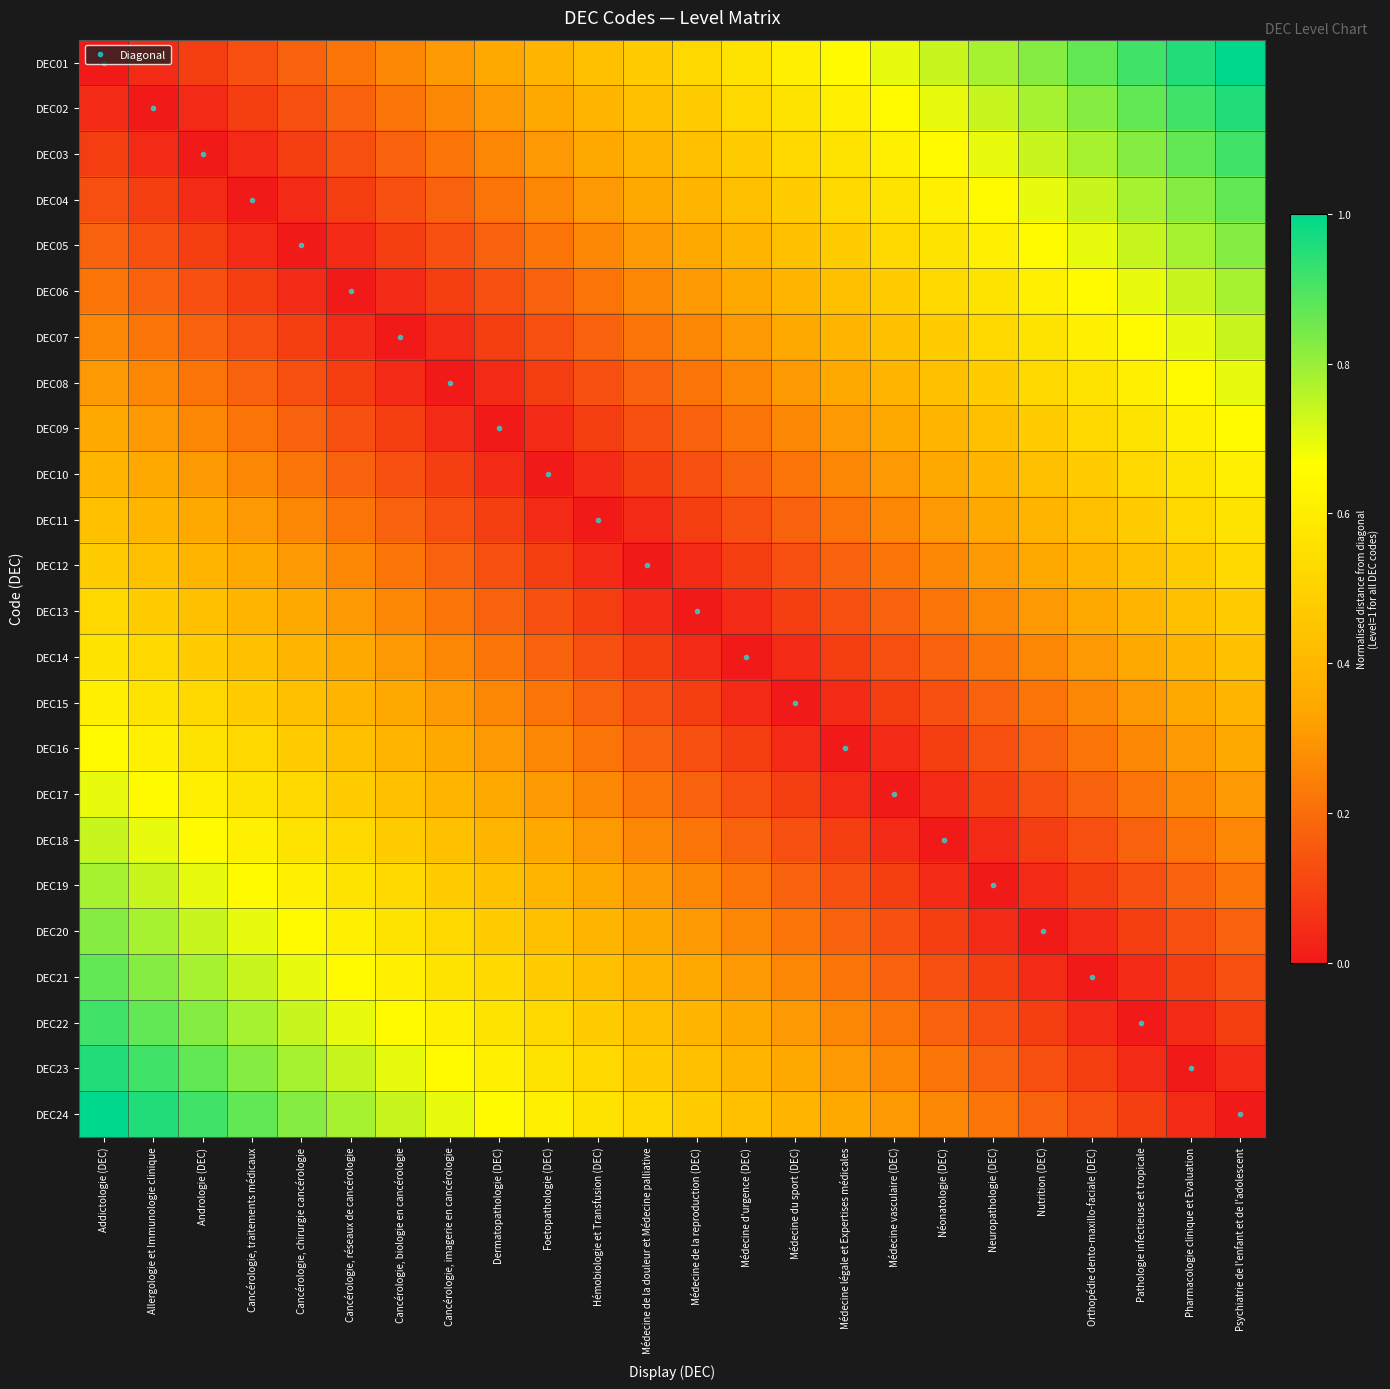

Reading left to right, extract all data points from this chart.

DEC01: Addictologie (DEC)=0.0	Allergologie et Immunologie clinique=0.0	Andrologie (DEC)=0.1	Cancérologie, traitements médicaux=0.1	Cancérologie, chirurgie cancérologie=0.2	Cancérologie, réseaux de cancérologie=0.2	Cancérologie, biologie en cancérologie=0.3	Cancérologie, imagerie en cancérologie=0.3	Dermatopathologie (DEC)=0.3	Foetopathologie (DEC)=0.4	Hémobiologie et Transfusion (DEC)=0.4	Médecine de la douleur et Médecine palliative=0.5	Médecine de la reproduction (DEC)=0.5	Médecine d'urgence (DEC)=0.6	Médecine du sport (DEC)=0.6	Médecine légale et Expertises médicales=0.7	Médecine vasculaire (DEC)=0.7	Néonatologie (DEC)=0.7	Neuropathologie (DEC)=0.8	Nutrition (DEC)=0.8	Orthopédie dento-maxillo-faciale (DEC)=0.9	Pathologie infectieuse et tropicale=0.9	Pharmacologie clinique et Evaluation=1.0	Psychiatrie de l'enfant et de l'adolescent=1.0
DEC02: Addictologie (DEC)=0.0	Allergologie et Immunologie clinique=0.0	Andrologie (DEC)=0.0	Cancérologie, traitements médicaux=0.1	Cancérologie, chirurgie cancérologie=0.1	Cancérologie, réseaux de cancérologie=0.2	Cancérologie, biologie en cancérologie=0.2	Cancérologie, imagerie en cancérologie=0.3	Dermatopathologie (DEC)=0.3	Foetopathologie (DEC)=0.3	Hémobiologie et Transfusion (DEC)=0.4	Médecine de la douleur et Médecine palliative=0.4	Médecine de la reproduction (DEC)=0.5	Médecine d'urgence (DEC)=0.5	Médecine du sport (DEC)=0.6	Médecine légale et Expertises médicales=0.6	Médecine vasculaire (DEC)=0.7	Néonatologie (DEC)=0.7	Neuropathologie (DEC)=0.7	Nutrition (DEC)=0.8	Orthopédie dento-maxillo-faciale (DEC)=0.8	Pathologie infectieuse et tropicale=0.9	Pharmacologie clinique et Evaluation=0.9	Psychiatrie de l'enfant et de l'adolescent=1.0
DEC03: Addictologie (DEC)=0.1	Allergologie et Immunologie clinique=0.0	Andrologie (DEC)=0.0	Cancérologie, traitements médicaux=0.0	Cancérologie, chirurgie cancérologie=0.1	Cancérologie, réseaux de cancérologie=0.1	Cancérologie, biologie en cancérologie=0.2	Cancérologie, imagerie en cancérologie=0.2	Dermatopathologie (DEC)=0.3	Foetopathologie (DEC)=0.3	Hémobiologie et Transfusion (DEC)=0.3	Médecine de la douleur et Médecine palliative=0.4	Médecine de la reproduction (DEC)=0.4	Médecine d'urgence (DEC)=0.5	Médecine du sport (DEC)=0.5	Médecine légale et Expertises médicales=0.6	Médecine vasculaire (DEC)=0.6	Néonatologie (DEC)=0.7	Neuropathologie (DEC)=0.7	Nutrition (DEC)=0.7	Orthopédie dento-maxillo-faciale (DEC)=0.8	Pathologie infectieuse et tropicale=0.8	Pharmacologie clinique et Evaluation=0.9	Psychiatrie de l'enfant et de l'adolescent=0.9
DEC04: Addictologie (DEC)=0.1	Allergologie et Immunologie clinique=0.1	Andrologie (DEC)=0.0	Cancérologie, traitements médicaux=0.0	Cancérologie, chirurgie cancérologie=0.0	Cancérologie, réseaux de cancérologie=0.1	Cancérologie, biologie en cancérologie=0.1	Cancérologie, imagerie en cancérologie=0.2	Dermatopathologie (DEC)=0.2	Foetopathologie (DEC)=0.3	Hémobiologie et Transfusion (DEC)=0.3	Médecine de la douleur et Médecine palliative=0.3	Médecine de la reproduction (DEC)=0.4	Médecine d'urgence (DEC)=0.4	Médecine du sport (DEC)=0.5	Médecine légale et Expertises médicales=0.5	Médecine vasculaire (DEC)=0.6	Néonatologie (DEC)=0.6	Neuropathologie (DEC)=0.7	Nutrition (DEC)=0.7	Orthopédie dento-maxillo-faciale (DEC)=0.7	Pathologie infectieuse et tropicale=0.8	Pharmacologie clinique et Evaluation=0.8	Psychiatrie de l'enfant et de l'adolescent=0.9
DEC05: Addictologie (DEC)=0.2	Allergologie et Immunologie clinique=0.1	Andrologie (DEC)=0.1	Cancérologie, traitements médicaux=0.0	Cancérologie, chirurgie cancérologie=0.0	Cancérologie, réseaux de cancérologie=0.0	Cancérologie, biologie en cancérologie=0.1	Cancérologie, imagerie en cancérologie=0.1	Dermatopathologie (DEC)=0.2	Foetopathologie (DEC)=0.2	Hémobiologie et Transfusion (DEC)=0.3	Médecine de la douleur et Médecine palliative=0.3	Médecine de la reproduction (DEC)=0.3	Médecine d'urgence (DEC)=0.4	Médecine du sport (DEC)=0.4	Médecine légale et Expertises médicales=0.5	Médecine vasculaire (DEC)=0.5	Néonatologie (DEC)=0.6	Neuropathologie (DEC)=0.6	Nutrition (DEC)=0.7	Orthopédie dento-maxillo-faciale (DEC)=0.7	Pathologie infectieuse et tropicale=0.7	Pharmacologie clinique et Evaluation=0.8	Psychiatrie de l'enfant et de l'adolescent=0.8
DEC06: Addictologie (DEC)=0.2	Allergologie et Immunologie clinique=0.2	Andrologie (DEC)=0.1	Cancérologie, traitements médicaux=0.1	Cancérologie, chirurgie cancérologie=0.0	Cancérologie, réseaux de cancérologie=0.0	Cancérologie, biologie en cancérologie=0.0	Cancérologie, imagerie en cancérologie=0.1	Dermatopathologie (DEC)=0.1	Foetopathologie (DEC)=0.2	Hémobiologie et Transfusion (DEC)=0.2	Médecine de la douleur et Médecine palliative=0.3	Médecine de la reproduction (DEC)=0.3	Médecine d'urgence (DEC)=0.3	Médecine du sport (DEC)=0.4	Médecine légale et Expertises médicales=0.4	Médecine vasculaire (DEC)=0.5	Néonatologie (DEC)=0.5	Neuropathologie (DEC)=0.6	Nutrition (DEC)=0.6	Orthopédie dento-maxillo-faciale (DEC)=0.7	Pathologie infectieuse et tropicale=0.7	Pharmacologie clinique et Evaluation=0.7	Psychiatrie de l'enfant et de l'adolescent=0.8
DEC07: Addictologie (DEC)=0.3	Allergologie et Immunologie clinique=0.2	Andrologie (DEC)=0.2	Cancérologie, traitements médicaux=0.1	Cancérologie, chirurgie cancérologie=0.1	Cancérologie, réseaux de cancérologie=0.0	Cancérologie, biologie en cancérologie=0.0	Cancérologie, imagerie en cancérologie=0.0	Dermatopathologie (DEC)=0.1	Foetopathologie (DEC)=0.1	Hémobiologie et Transfusion (DEC)=0.2	Médecine de la douleur et Médecine palliative=0.2	Médecine de la reproduction (DEC)=0.3	Médecine d'urgence (DEC)=0.3	Médecine du sport (DEC)=0.3	Médecine légale et Expertises médicales=0.4	Médecine vasculaire (DEC)=0.4	Néonatologie (DEC)=0.5	Neuropathologie (DEC)=0.5	Nutrition (DEC)=0.6	Orthopédie dento-maxillo-faciale (DEC)=0.6	Pathologie infectieuse et tropicale=0.7	Pharmacologie clinique et Evaluation=0.7	Psychiatrie de l'enfant et de l'adolescent=0.7
DEC08: Addictologie (DEC)=0.3	Allergologie et Immunologie clinique=0.3	Andrologie (DEC)=0.2	Cancérologie, traitements médicaux=0.2	Cancérologie, chirurgie cancérologie=0.1	Cancérologie, réseaux de cancérologie=0.1	Cancérologie, biologie en cancérologie=0.0	Cancérologie, imagerie en cancérologie=0.0	Dermatopathologie (DEC)=0.0	Foetopathologie (DEC)=0.1	Hémobiologie et Transfusion (DEC)=0.1	Médecine de la douleur et Médecine palliative=0.2	Médecine de la reproduction (DEC)=0.2	Médecine d'urgence (DEC)=0.3	Médecine du sport (DEC)=0.3	Médecine légale et Expertises médicales=0.3	Médecine vasculaire (DEC)=0.4	Néonatologie (DEC)=0.4	Neuropathologie (DEC)=0.5	Nutrition (DEC)=0.5	Orthopédie dento-maxillo-faciale (DEC)=0.6	Pathologie infectieuse et tropicale=0.6	Pharmacologie clinique et Evaluation=0.7	Psychiatrie de l'enfant et de l'adolescent=0.7
DEC09: Addictologie (DEC)=0.3	Allergologie et Immunologie clinique=0.3	Andrologie (DEC)=0.3	Cancérologie, traitements médicaux=0.2	Cancérologie, chirurgie cancérologie=0.2	Cancérologie, réseaux de cancérologie=0.1	Cancérologie, biologie en cancérologie=0.1	Cancérologie, imagerie en cancérologie=0.0	Dermatopathologie (DEC)=0.0	Foetopathologie (DEC)=0.0	Hémobiologie et Transfusion (DEC)=0.1	Médecine de la douleur et Médecine palliative=0.1	Médecine de la reproduction (DEC)=0.2	Médecine d'urgence (DEC)=0.2	Médecine du sport (DEC)=0.3	Médecine légale et Expertises médicales=0.3	Médecine vasculaire (DEC)=0.3	Néonatologie (DEC)=0.4	Neuropathologie (DEC)=0.4	Nutrition (DEC)=0.5	Orthopédie dento-maxillo-faciale (DEC)=0.5	Pathologie infectieuse et tropicale=0.6	Pharmacologie clinique et Evaluation=0.6	Psychiatrie de l'enfant et de l'adolescent=0.7
DEC10: Addictologie (DEC)=0.4	Allergologie et Immunologie clinique=0.3	Andrologie (DEC)=0.3	Cancérologie, traitements médicaux=0.3	Cancérologie, chirurgie cancérologie=0.2	Cancérologie, réseaux de cancérologie=0.2	Cancérologie, biologie en cancérologie=0.1	Cancérologie, imagerie en cancérologie=0.1	Dermatopathologie (DEC)=0.0	Foetopathologie (DEC)=0.0	Hémobiologie et Transfusion (DEC)=0.0	Médecine de la douleur et Médecine palliative=0.1	Médecine de la reproduction (DEC)=0.1	Médecine d'urgence (DEC)=0.2	Médecine du sport (DEC)=0.2	Médecine légale et Expertises médicales=0.3	Médecine vasculaire (DEC)=0.3	Néonatologie (DEC)=0.3	Neuropathologie (DEC)=0.4	Nutrition (DEC)=0.4	Orthopédie dento-maxillo-faciale (DEC)=0.5	Pathologie infectieuse et tropicale=0.5	Pharmacologie clinique et Evaluation=0.6	Psychiatrie de l'enfant et de l'adolescent=0.6
DEC11: Addictologie (DEC)=0.4	Allergologie et Immunologie clinique=0.4	Andrologie (DEC)=0.3	Cancérologie, traitements médicaux=0.3	Cancérologie, chirurgie cancérologie=0.3	Cancérologie, réseaux de cancérologie=0.2	Cancérologie, biologie en cancérologie=0.2	Cancérologie, imagerie en cancérologie=0.1	Dermatopathologie (DEC)=0.1	Foetopathologie (DEC)=0.0	Hémobiologie et Transfusion (DEC)=0.0	Médecine de la douleur et Médecine palliative=0.0	Médecine de la reproduction (DEC)=0.1	Médecine d'urgence (DEC)=0.1	Médecine du sport (DEC)=0.2	Médecine légale et Expertises médicales=0.2	Médecine vasculaire (DEC)=0.3	Néonatologie (DEC)=0.3	Neuropathologie (DEC)=0.3	Nutrition (DEC)=0.4	Orthopédie dento-maxillo-faciale (DEC)=0.4	Pathologie infectieuse et tropicale=0.5	Pharmacologie clinique et Evaluation=0.5	Psychiatrie de l'enfant et de l'adolescent=0.6
DEC12: Addictologie (DEC)=0.5	Allergologie et Immunologie clinique=0.4	Andrologie (DEC)=0.4	Cancérologie, traitements médicaux=0.3	Cancérologie, chirurgie cancérologie=0.3	Cancérologie, réseaux de cancérologie=0.3	Cancérologie, biologie en cancérologie=0.2	Cancérologie, imagerie en cancérologie=0.2	Dermatopathologie (DEC)=0.1	Foetopathologie (DEC)=0.1	Hémobiologie et Transfusion (DEC)=0.0	Médecine de la douleur et Médecine palliative=0.0	Médecine de la reproduction (DEC)=0.0	Médecine d'urgence (DEC)=0.1	Médecine du sport (DEC)=0.1	Médecine légale et Expertises médicales=0.2	Médecine vasculaire (DEC)=0.2	Néonatologie (DEC)=0.3	Neuropathologie (DEC)=0.3	Nutrition (DEC)=0.3	Orthopédie dento-maxillo-faciale (DEC)=0.4	Pathologie infectieuse et tropicale=0.4	Pharmacologie clinique et Evaluation=0.5	Psychiatrie de l'enfant et de l'adolescent=0.5
DEC13: Addictologie (DEC)=0.5	Allergologie et Immunologie clinique=0.5	Andrologie (DEC)=0.4	Cancérologie, traitements médicaux=0.4	Cancérologie, chirurgie cancérologie=0.3	Cancérologie, réseaux de cancérologie=0.3	Cancérologie, biologie en cancérologie=0.3	Cancérologie, imagerie en cancérologie=0.2	Dermatopathologie (DEC)=0.2	Foetopathologie (DEC)=0.1	Hémobiologie et Transfusion (DEC)=0.1	Médecine de la douleur et Médecine palliative=0.0	Médecine de la reproduction (DEC)=0.0	Médecine d'urgence (DEC)=0.0	Médecine du sport (DEC)=0.1	Médecine légale et Expertises médicales=0.1	Médecine vasculaire (DEC)=0.2	Néonatologie (DEC)=0.2	Neuropathologie (DEC)=0.3	Nutrition (DEC)=0.3	Orthopédie dento-maxillo-faciale (DEC)=0.3	Pathologie infectieuse et tropicale=0.4	Pharmacologie clinique et Evaluation=0.4	Psychiatrie de l'enfant et de l'adolescent=0.5
DEC14: Addictologie (DEC)=0.6	Allergologie et Immunologie clinique=0.5	Andrologie (DEC)=0.5	Cancérologie, traitements médicaux=0.4	Cancérologie, chirurgie cancérologie=0.4	Cancérologie, réseaux de cancérologie=0.3	Cancérologie, biologie en cancérologie=0.3	Cancérologie, imagerie en cancérologie=0.3	Dermatopathologie (DEC)=0.2	Foetopathologie (DEC)=0.2	Hémobiologie et Transfusion (DEC)=0.1	Médecine de la douleur et Médecine palliative=0.1	Médecine de la reproduction (DEC)=0.0	Médecine d'urgence (DEC)=0.0	Médecine du sport (DEC)=0.0	Médecine légale et Expertises médicales=0.1	Médecine vasculaire (DEC)=0.1	Néonatologie (DEC)=0.2	Neuropathologie (DEC)=0.2	Nutrition (DEC)=0.3	Orthopédie dento-maxillo-faciale (DEC)=0.3	Pathologie infectieuse et tropicale=0.3	Pharmacologie clinique et Evaluation=0.4	Psychiatrie de l'enfant et de l'adolescent=0.4
DEC15: Addictologie (DEC)=0.6	Allergologie et Immunologie clinique=0.6	Andrologie (DEC)=0.5	Cancérologie, traitements médicaux=0.5	Cancérologie, chirurgie cancérologie=0.4	Cancérologie, réseaux de cancérologie=0.4	Cancérologie, biologie en cancérologie=0.3	Cancérologie, imagerie en cancérologie=0.3	Dermatopathologie (DEC)=0.3	Foetopathologie (DEC)=0.2	Hémobiologie et Transfusion (DEC)=0.2	Médecine de la douleur et Médecine palliative=0.1	Médecine de la reproduction (DEC)=0.1	Médecine d'urgence (DEC)=0.0	Médecine du sport (DEC)=0.0	Médecine légale et Expertises médicales=0.0	Médecine vasculaire (DEC)=0.1	Néonatologie (DEC)=0.1	Neuropathologie (DEC)=0.2	Nutrition (DEC)=0.2	Orthopédie dento-maxillo-faciale (DEC)=0.3	Pathologie infectieuse et tropicale=0.3	Pharmacologie clinique et Evaluation=0.3	Psychiatrie de l'enfant et de l'adolescent=0.4
DEC16: Addictologie (DEC)=0.7	Allergologie et Immunologie clinique=0.6	Andrologie (DEC)=0.6	Cancérologie, traitements médicaux=0.5	Cancérologie, chirurgie cancérologie=0.5	Cancérologie, réseaux de cancérologie=0.4	Cancérologie, biologie en cancérologie=0.4	Cancérologie, imagerie en cancérologie=0.3	Dermatopathologie (DEC)=0.3	Foetopathologie (DEC)=0.3	Hémobiologie et Transfusion (DEC)=0.2	Médecine de la douleur et Médecine palliative=0.2	Médecine de la reproduction (DEC)=0.1	Médecine d'urgence (DEC)=0.1	Médecine du sport (DEC)=0.0	Médecine légale et Expertises médicales=0.0	Médecine vasculaire (DEC)=0.0	Néonatologie (DEC)=0.1	Neuropathologie (DEC)=0.1	Nutrition (DEC)=0.2	Orthopédie dento-maxillo-faciale (DEC)=0.2	Pathologie infectieuse et tropicale=0.3	Pharmacologie clinique et Evaluation=0.3	Psychiatrie de l'enfant et de l'adolescent=0.3
DEC17: Addictologie (DEC)=0.7	Allergologie et Immunologie clinique=0.7	Andrologie (DEC)=0.6	Cancérologie, traitements médicaux=0.6	Cancérologie, chirurgie cancérologie=0.5	Cancérologie, réseaux de cancérologie=0.5	Cancérologie, biologie en cancérologie=0.4	Cancérologie, imagerie en cancérologie=0.4	Dermatopathologie (DEC)=0.3	Foetopathologie (DEC)=0.3	Hémobiologie et Transfusion (DEC)=0.3	Médecine de la douleur et Médecine palliative=0.2	Médecine de la reproduction (DEC)=0.2	Médecine d'urgence (DEC)=0.1	Médecine du sport (DEC)=0.1	Médecine légale et Expertises médicales=0.0	Médecine vasculaire (DEC)=0.0	Néonatologie (DEC)=0.0	Neuropathologie (DEC)=0.1	Nutrition (DEC)=0.1	Orthopédie dento-maxillo-faciale (DEC)=0.2	Pathologie infectieuse et tropicale=0.2	Pharmacologie clinique et Evaluation=0.3	Psychiatrie de l'enfant et de l'adolescent=0.3
DEC18: Addictologie (DEC)=0.7	Allergologie et Immunologie clinique=0.7	Andrologie (DEC)=0.7	Cancérologie, traitements médicaux=0.6	Cancérologie, chirurgie cancérologie=0.6	Cancérologie, réseaux de cancérologie=0.5	Cancérologie, biologie en cancérologie=0.5	Cancérologie, imagerie en cancérologie=0.4	Dermatopathologie (DEC)=0.4	Foetopathologie (DEC)=0.3	Hémobiologie et Transfusion (DEC)=0.3	Médecine de la douleur et Médecine palliative=0.3	Médecine de la reproduction (DEC)=0.2	Médecine d'urgence (DEC)=0.2	Médecine du sport (DEC)=0.1	Médecine légale et Expertises médicales=0.1	Médecine vasculaire (DEC)=0.0	Néonatologie (DEC)=0.0	Neuropathologie (DEC)=0.0	Nutrition (DEC)=0.1	Orthopédie dento-maxillo-faciale (DEC)=0.1	Pathologie infectieuse et tropicale=0.2	Pharmacologie clinique et Evaluation=0.2	Psychiatrie de l'enfant et de l'adolescent=0.3
DEC19: Addictologie (DEC)=0.8	Allergologie et Immunologie clinique=0.7	Andrologie (DEC)=0.7	Cancérologie, traitements médicaux=0.7	Cancérologie, chirurgie cancérologie=0.6	Cancérologie, réseaux de cancérologie=0.6	Cancérologie, biologie en cancérologie=0.5	Cancérologie, imagerie en cancérologie=0.5	Dermatopathologie (DEC)=0.4	Foetopathologie (DEC)=0.4	Hémobiologie et Transfusion (DEC)=0.3	Médecine de la douleur et Médecine palliative=0.3	Médecine de la reproduction (DEC)=0.3	Médecine d'urgence (DEC)=0.2	Médecine du sport (DEC)=0.2	Médecine légale et Expertises médicales=0.1	Médecine vasculaire (DEC)=0.1	Néonatologie (DEC)=0.0	Neuropathologie (DEC)=0.0	Nutrition (DEC)=0.0	Orthopédie dento-maxillo-faciale (DEC)=0.1	Pathologie infectieuse et tropicale=0.1	Pharmacologie clinique et Evaluation=0.2	Psychiatrie de l'enfant et de l'adolescent=0.2
DEC20: Addictologie (DEC)=0.8	Allergologie et Immunologie clinique=0.8	Andrologie (DEC)=0.7	Cancérologie, traitements médicaux=0.7	Cancérologie, chirurgie cancérologie=0.7	Cancérologie, réseaux de cancérologie=0.6	Cancérologie, biologie en cancérologie=0.6	Cancérologie, imagerie en cancérologie=0.5	Dermatopathologie (DEC)=0.5	Foetopathologie (DEC)=0.4	Hémobiologie et Transfusion (DEC)=0.4	Médecine de la douleur et Médecine palliative=0.3	Médecine de la reproduction (DEC)=0.3	Médecine d'urgence (DEC)=0.3	Médecine du sport (DEC)=0.2	Médecine légale et Expertises médicales=0.2	Médecine vasculaire (DEC)=0.1	Néonatologie (DEC)=0.1	Neuropathologie (DEC)=0.0	Nutrition (DEC)=0.0	Orthopédie dento-maxillo-faciale (DEC)=0.0	Pathologie infectieuse et tropicale=0.1	Pharmacologie clinique et Evaluation=0.1	Psychiatrie de l'enfant et de l'adolescent=0.2
DEC21: Addictologie (DEC)=0.9	Allergologie et Immunologie clinique=0.8	Andrologie (DEC)=0.8	Cancérologie, traitements médicaux=0.7	Cancérologie, chirurgie cancérologie=0.7	Cancérologie, réseaux de cancérologie=0.7	Cancérologie, biologie en cancérologie=0.6	Cancérologie, imagerie en cancérologie=0.6	Dermatopathologie (DEC)=0.5	Foetopathologie (DEC)=0.5	Hémobiologie et Transfusion (DEC)=0.4	Médecine de la douleur et Médecine palliative=0.4	Médecine de la reproduction (DEC)=0.3	Médecine d'urgence (DEC)=0.3	Médecine du sport (DEC)=0.3	Médecine légale et Expertises médicales=0.2	Médecine vasculaire (DEC)=0.2	Néonatologie (DEC)=0.1	Neuropathologie (DEC)=0.1	Nutrition (DEC)=0.0	Orthopédie dento-maxillo-faciale (DEC)=0.0	Pathologie infectieuse et tropicale=0.0	Pharmacologie clinique et Evaluation=0.1	Psychiatrie de l'enfant et de l'adolescent=0.1
DEC22: Addictologie (DEC)=0.9	Allergologie et Immunologie clinique=0.9	Andrologie (DEC)=0.8	Cancérologie, traitements médicaux=0.8	Cancérologie, chirurgie cancérologie=0.7	Cancérologie, réseaux de cancérologie=0.7	Cancérologie, biologie en cancérologie=0.7	Cancérologie, imagerie en cancérologie=0.6	Dermatopathologie (DEC)=0.6	Foetopathologie (DEC)=0.5	Hémobiologie et Transfusion (DEC)=0.5	Médecine de la douleur et Médecine palliative=0.4	Médecine de la reproduction (DEC)=0.4	Médecine d'urgence (DEC)=0.3	Médecine du sport (DEC)=0.3	Médecine légale et Expertises médicales=0.3	Médecine vasculaire (DEC)=0.2	Néonatologie (DEC)=0.2	Neuropathologie (DEC)=0.1	Nutrition (DEC)=0.1	Orthopédie dento-maxillo-faciale (DEC)=0.0	Pathologie infectieuse et tropicale=0.0	Pharmacologie clinique et Evaluation=0.0	Psychiatrie de l'enfant et de l'adolescent=0.1
DEC23: Addictologie (DEC)=1.0	Allergologie et Immunologie clinique=0.9	Andrologie (DEC)=0.9	Cancérologie, traitements médicaux=0.8	Cancérologie, chirurgie cancérologie=0.8	Cancérologie, réseaux de cancérologie=0.7	Cancérologie, biologie en cancérologie=0.7	Cancérologie, imagerie en cancérologie=0.7	Dermatopathologie (DEC)=0.6	Foetopathologie (DEC)=0.6	Hémobiologie et Transfusion (DEC)=0.5	Médecine de la douleur et Médecine palliative=0.5	Médecine de la reproduction (DEC)=0.4	Médecine d'urgence (DEC)=0.4	Médecine du sport (DEC)=0.3	Médecine légale et Expertises médicales=0.3	Médecine vasculaire (DEC)=0.3	Néonatologie (DEC)=0.2	Neuropathologie (DEC)=0.2	Nutrition (DEC)=0.1	Orthopédie dento-maxillo-faciale (DEC)=0.1	Pathologie infectieuse et tropicale=0.0	Pharmacologie clinique et Evaluation=0.0	Psychiatrie de l'enfant et de l'adolescent=0.0
DEC24: Addictologie (DEC)=1.0	Allergologie et Immunologie clinique=1.0	Andrologie (DEC)=0.9	Cancérologie, traitements médicaux=0.9	Cancérologie, chirurgie cancérologie=0.8	Cancérologie, réseaux de cancérologie=0.8	Cancérologie, biologie en cancérologie=0.7	Cancérologie, imagerie en cancérologie=0.7	Dermatopathologie (DEC)=0.7	Foetopathologie (DEC)=0.6	Hémobiologie et Transfusion (DEC)=0.6	Médecine de la douleur et Médecine palliative=0.5	Médecine de la reproduction (DEC)=0.5	Médecine d'urgence (DEC)=0.4	Médecine du sport (DEC)=0.4	Médecine légale et Expertises médicales=0.3	Médecine vasculaire (DEC)=0.3	Néonatologie (DEC)=0.3	Neuropathologie (DEC)=0.2	Nutrition (DEC)=0.2	Orthopédie dento-maxillo-faciale (DEC)=0.1	Pathologie infectieuse et tropicale=0.1	Pharmacologie clinique et Evaluation=0.0	Psychiatrie de l'enfant et de l'adolescent=0.0